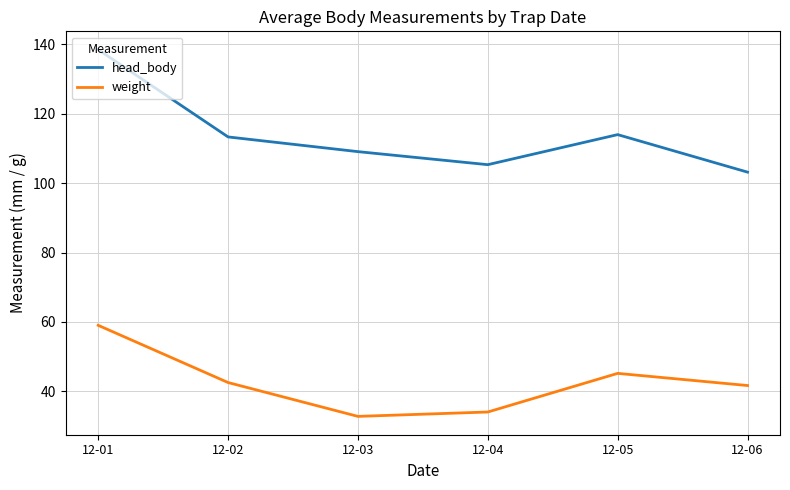

At which category does weight reach its first local peak?

12-05